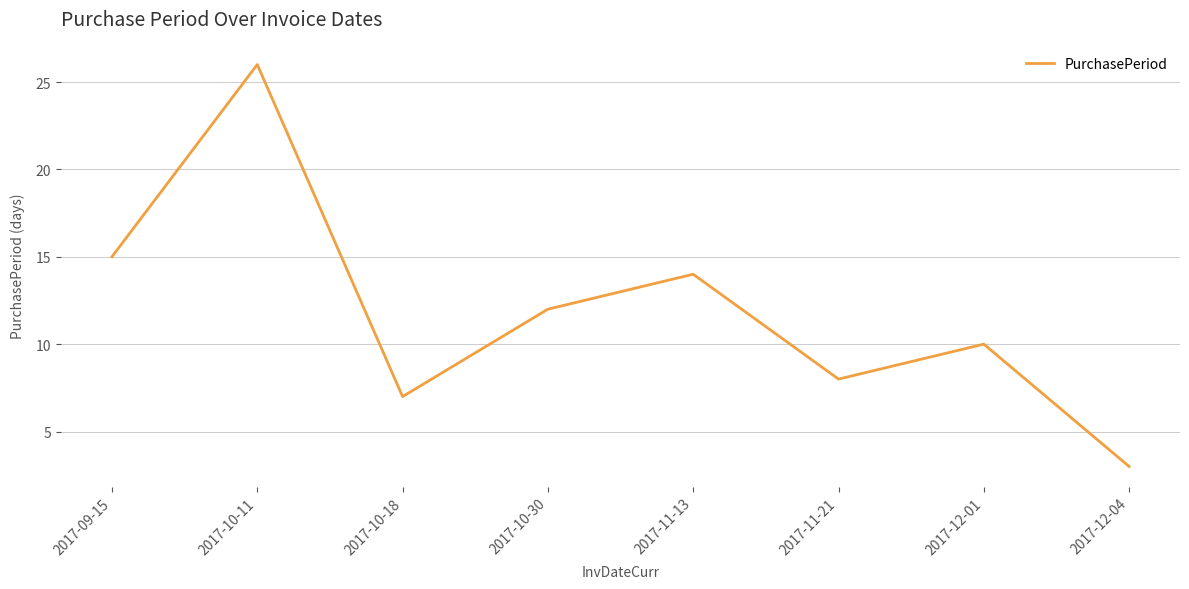

What is the average value?

12